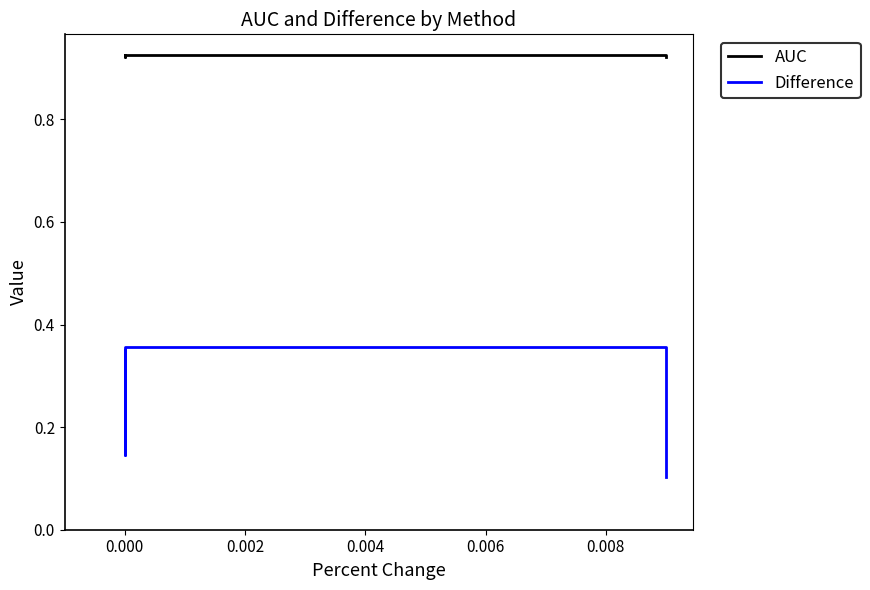

At which label is AUC closest to 0?

0.004